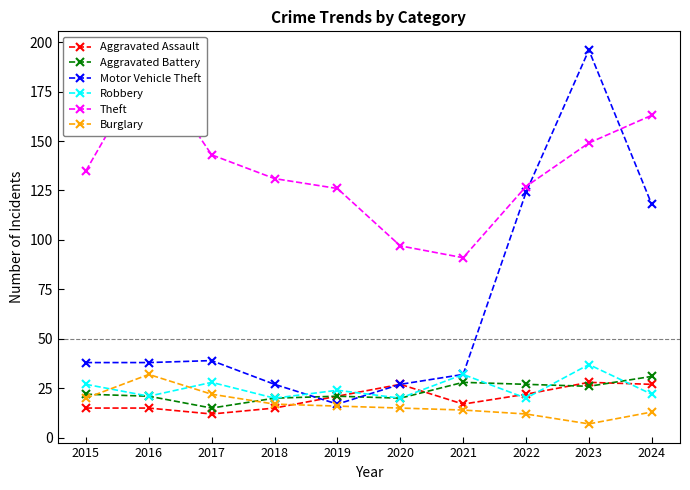

Reading left to right, list all the values displayed in this chart.

Aggravated Assault: 15	15	12	15	21	27	17	22	28	27
Aggravated Battery: 22	21	15	20	21	20	28	27	26	31
Motor Vehicle Theft: 38	38	39	27	17	27	32	124	196	118
Robbery: 27	21	28	20	24	20	32	20	37	22
Theft: 135	190	143	131	126	97	91	127	149	163
Burglary: 20	32	22	17	16	15	14	12	7	13